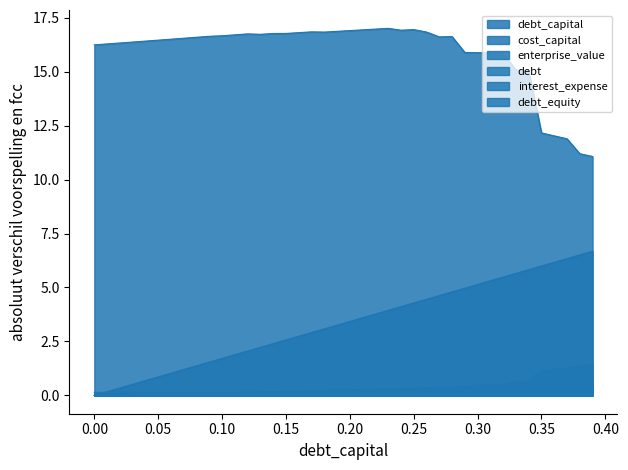

The value of debt at 0.04 is 0.3. True or false?

False